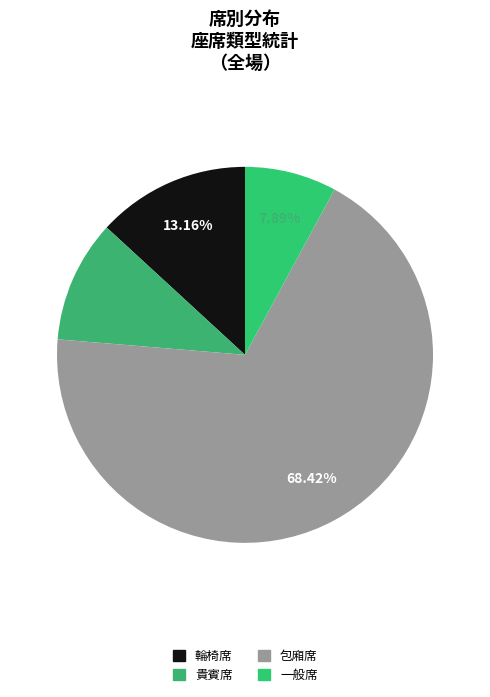

What percentage do 輪椅席 and 包廂席 together represent?

81.6%